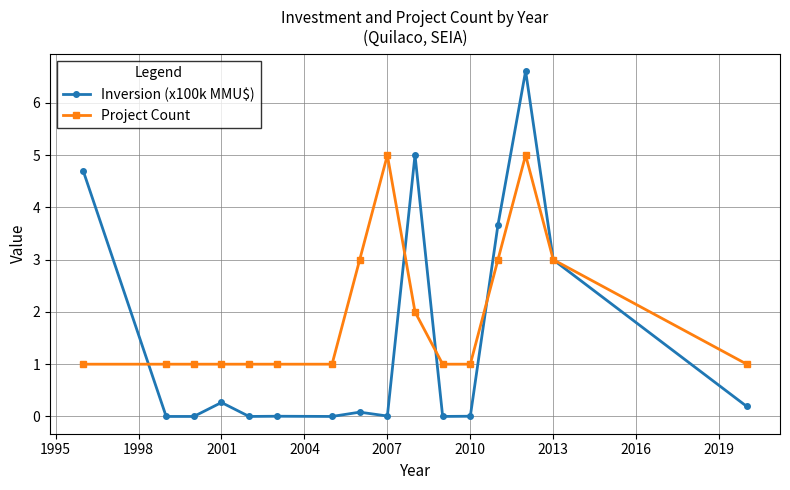

What is the difference between the maximum and second lowest values in the Inversion (x100k MMU$) series?

6.6